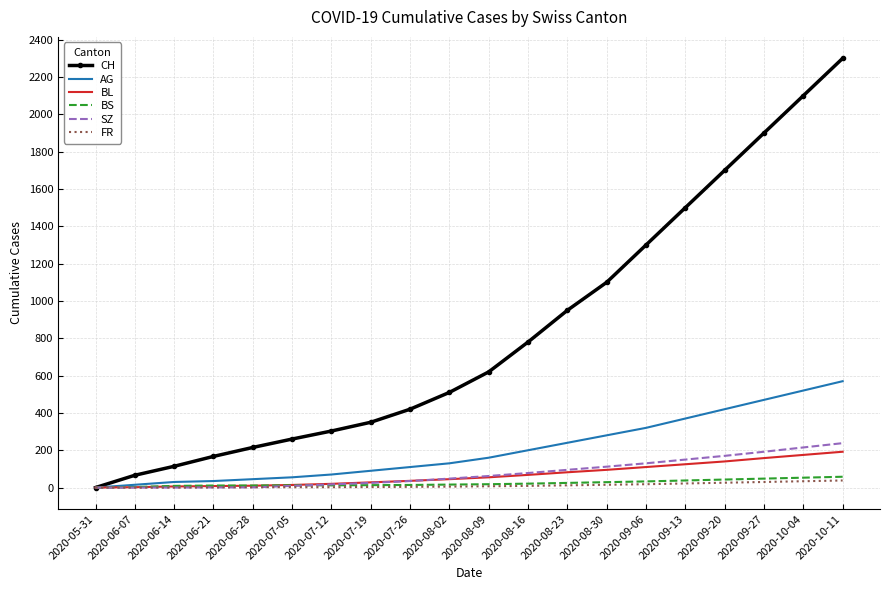

The BS series shows 53 at 2020-10-04. True or false?

True